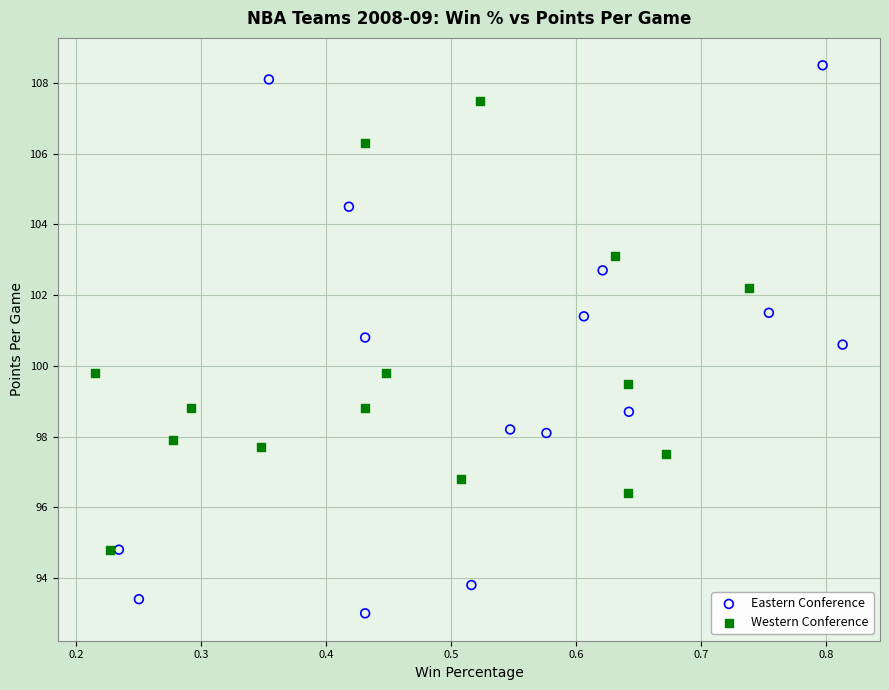

Which series reaches the minimum Y coordinate?

Eastern Conference